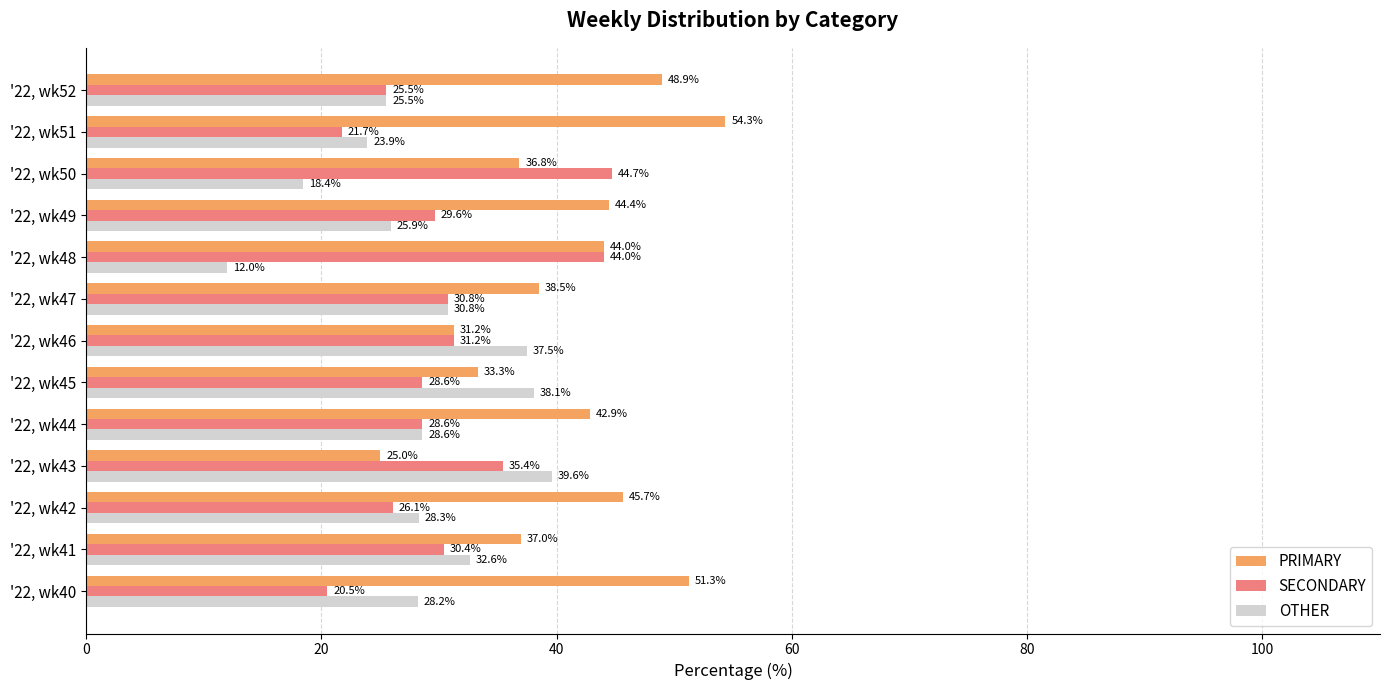

At which label is PRIMARY closest to 39?

'22, wk47